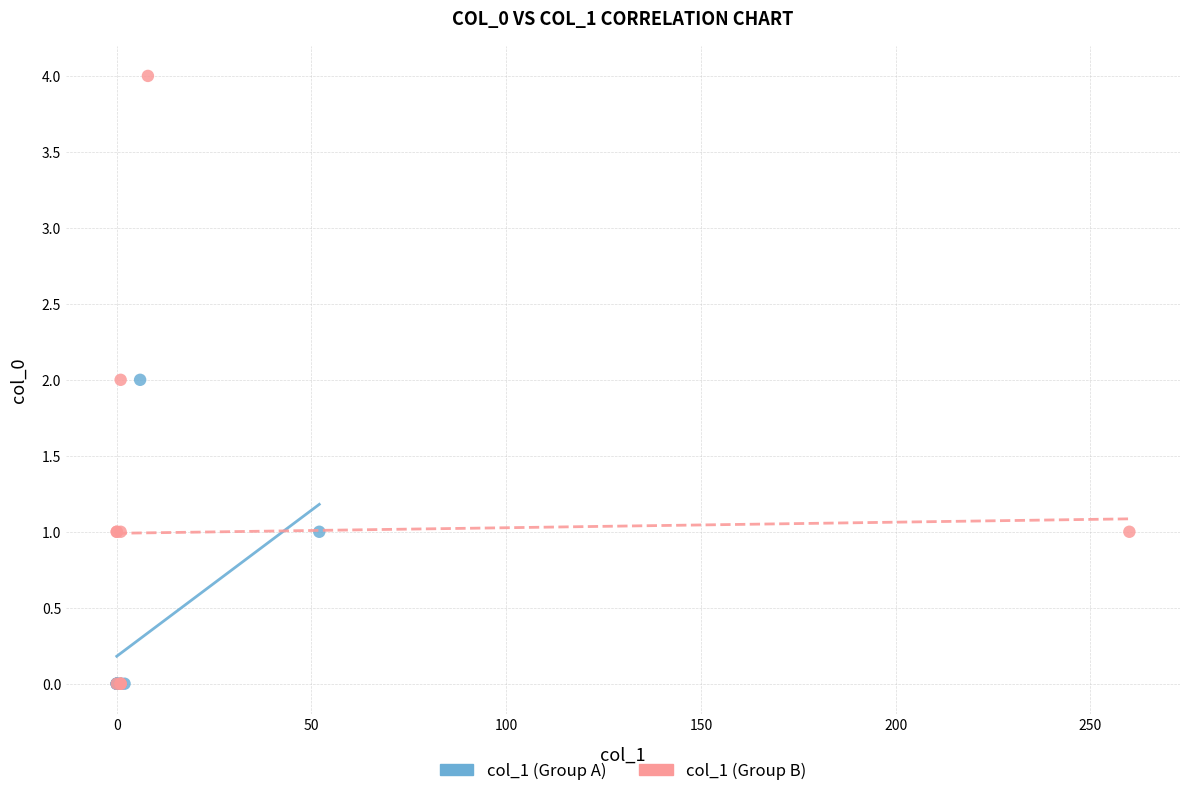

Which series has the largest Y range (max minus min)?

col_1 (Group B)